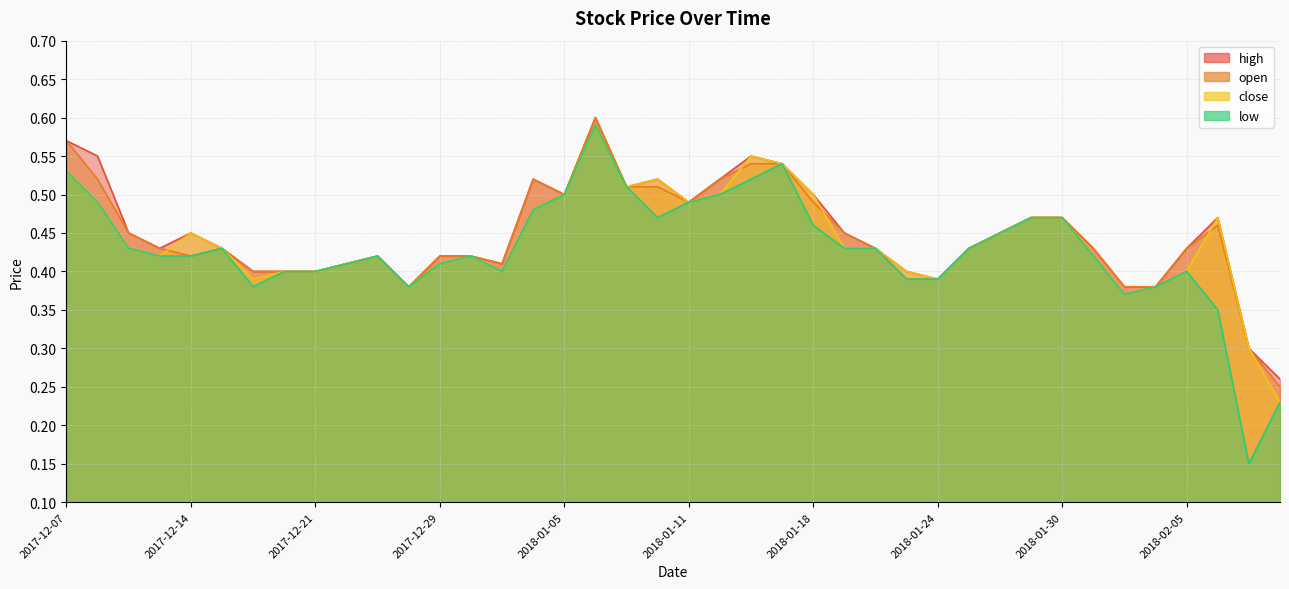

The value of low at 2018-01-29 is 0.5. True or false?

True